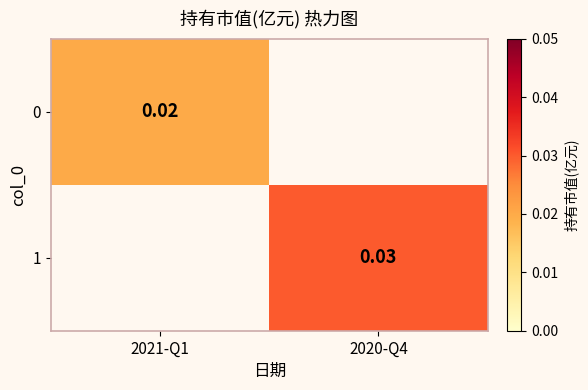

Is the value of 0 at 2021-Q1 greater than the value of 1 at 2020-Q4?

No